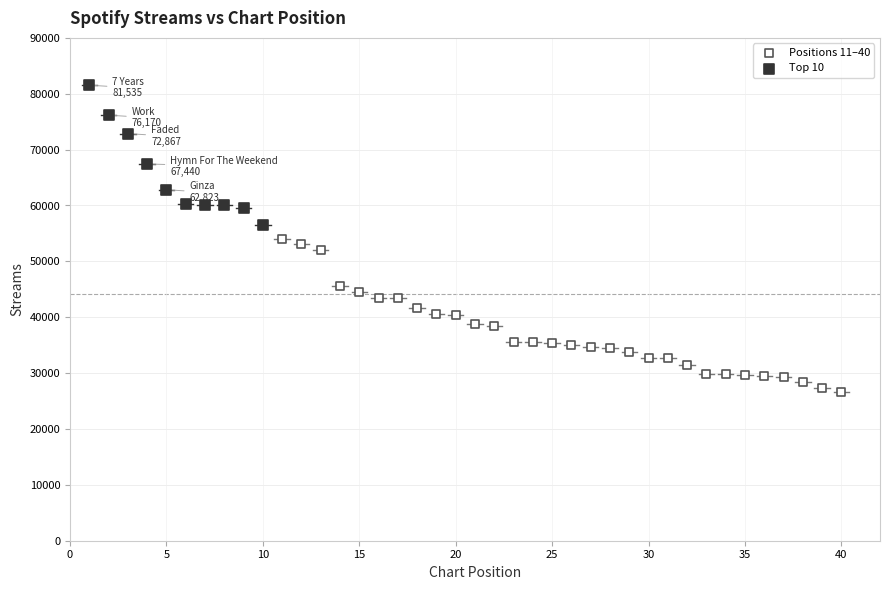

Which series contains the lowest Y value?

Positions 11–40